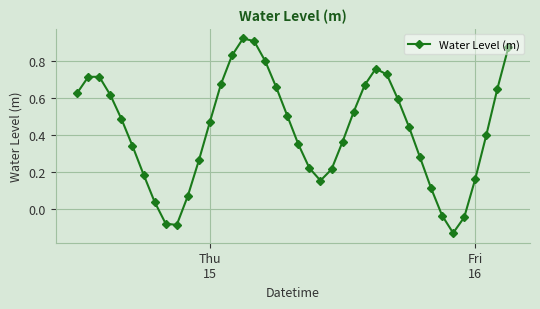

True or false: the data has more than 1 interior local peaks.

True